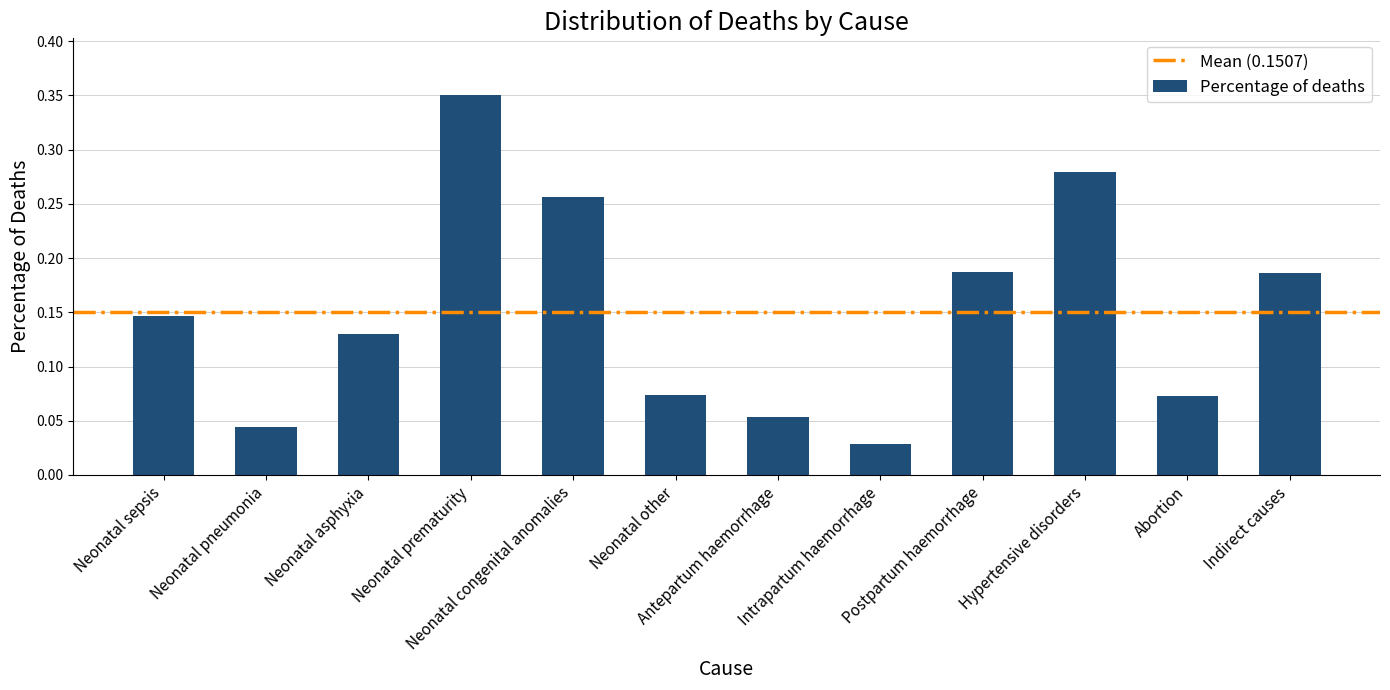

The chart shows a value of 0.5 at Neonatal prematurity. True or false?

False